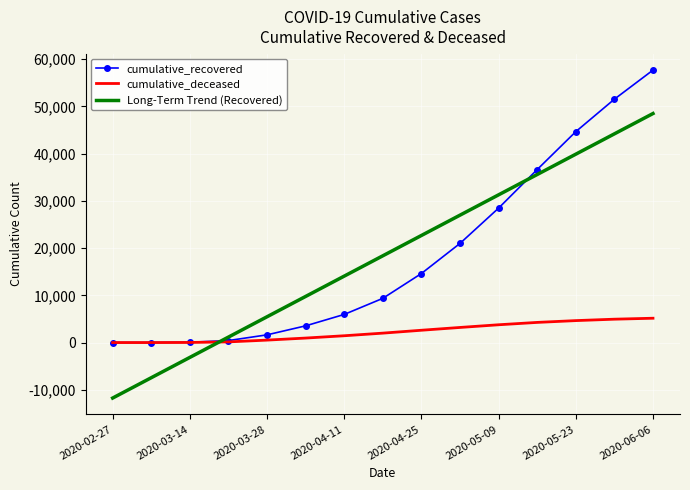

What is the average value of the Long-Term Trend (Recovered) series?

18372.9